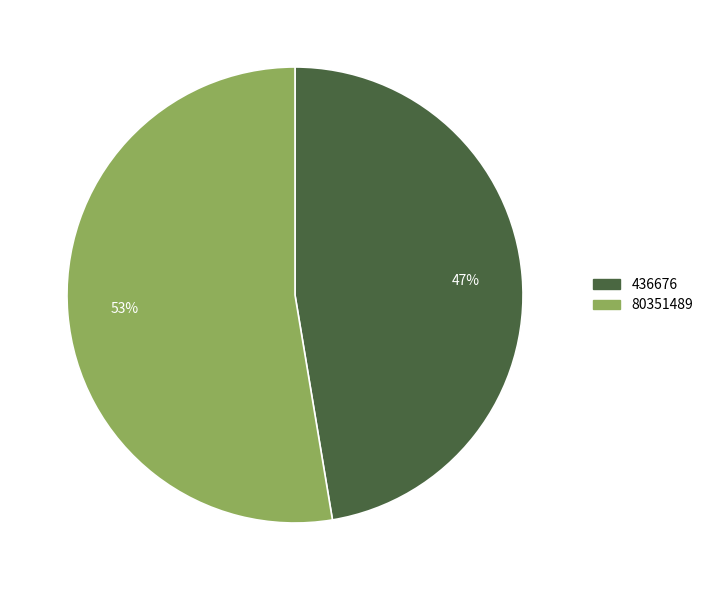

Which has a higher value, 436676 or 80351489?

80351489